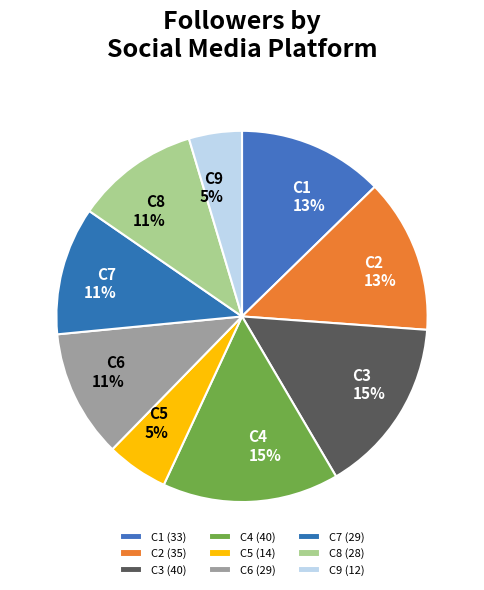

What percentage is the C5 slice, to the nearest percent?

5%